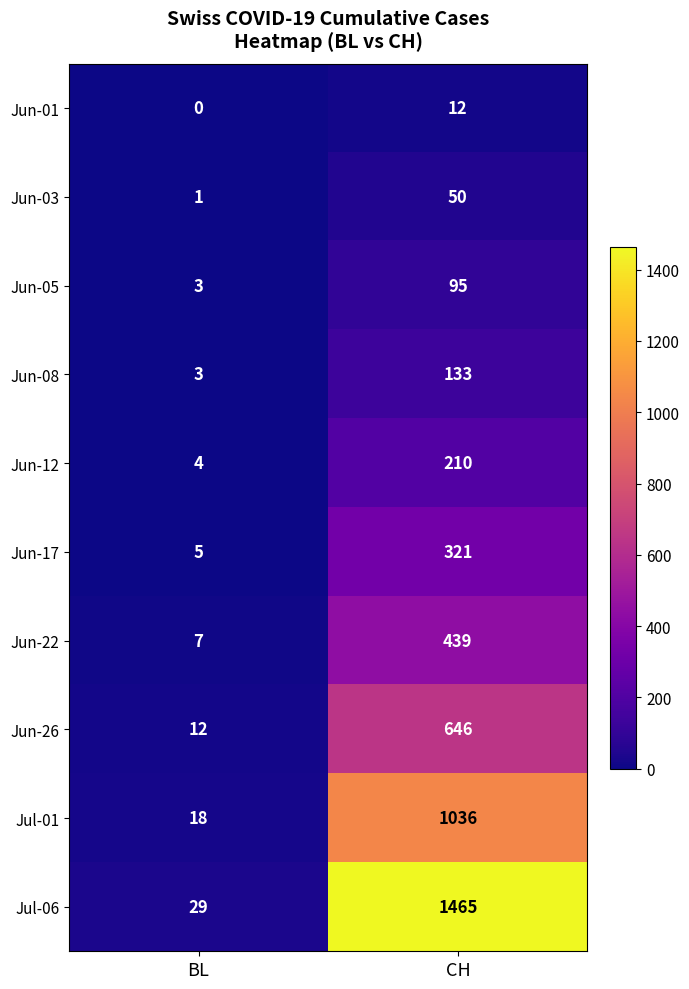

At which category is the sum across all series the highest?

CH